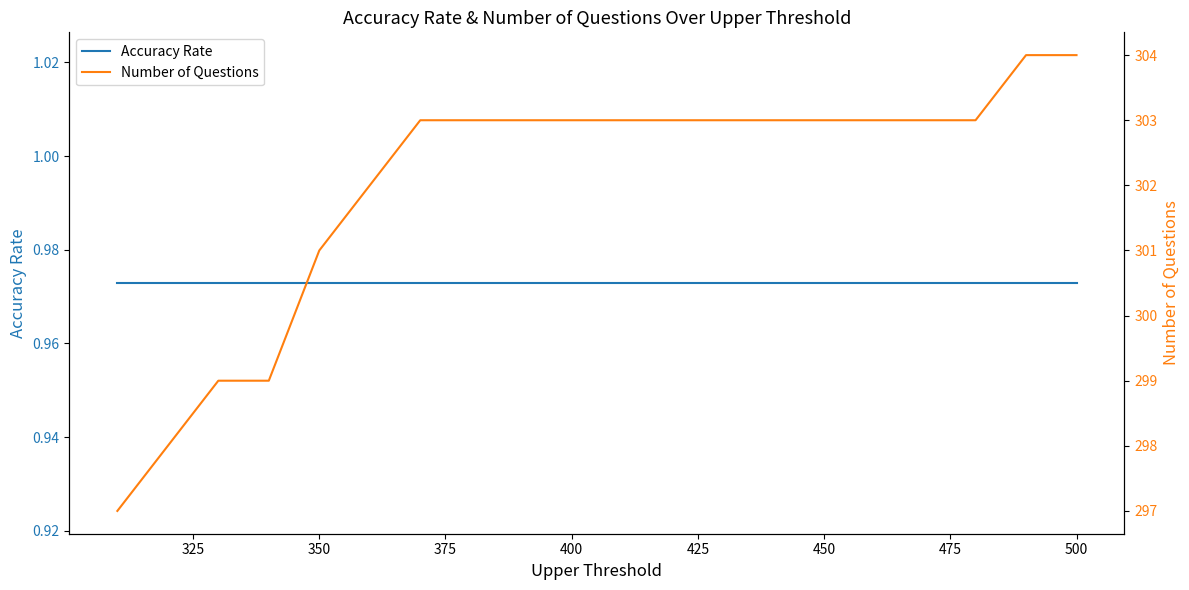

What are all the series names shown in the legend?

Accuracy Rate, Number of Questions